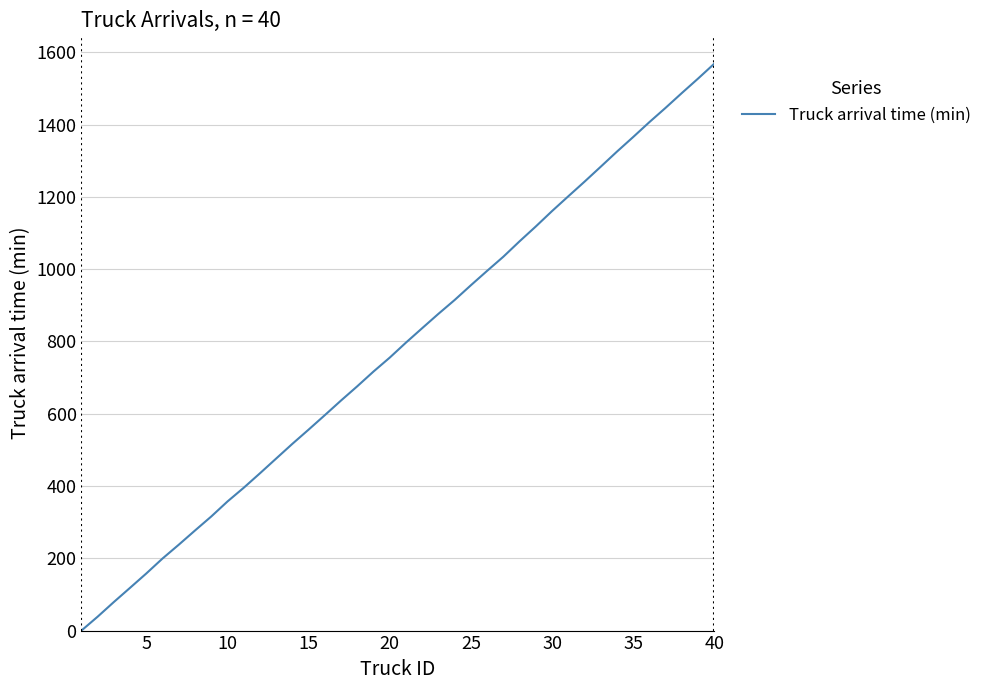

How many lines are shown in the chart?

1